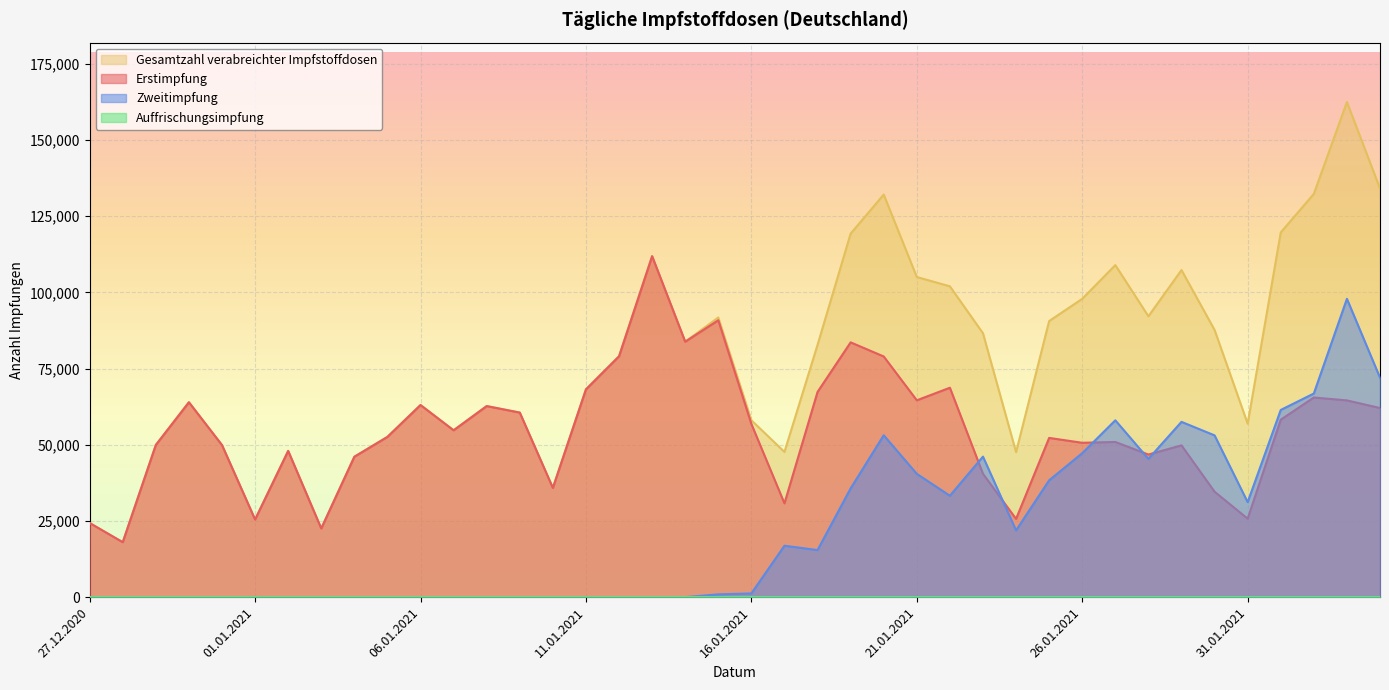

What is the label of the 19th point from the left?

14.01.2021